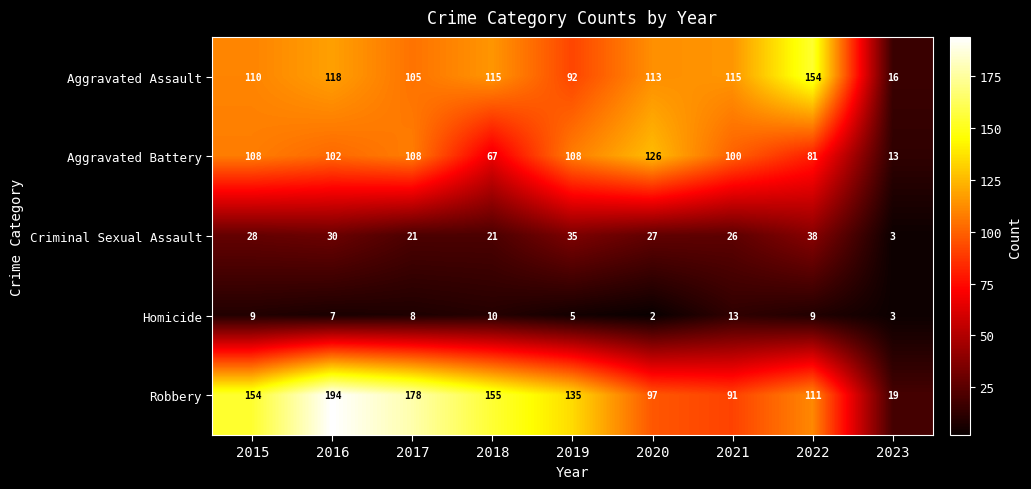

True or false: Aggravated Battery has a value of 38 at 2015.

False